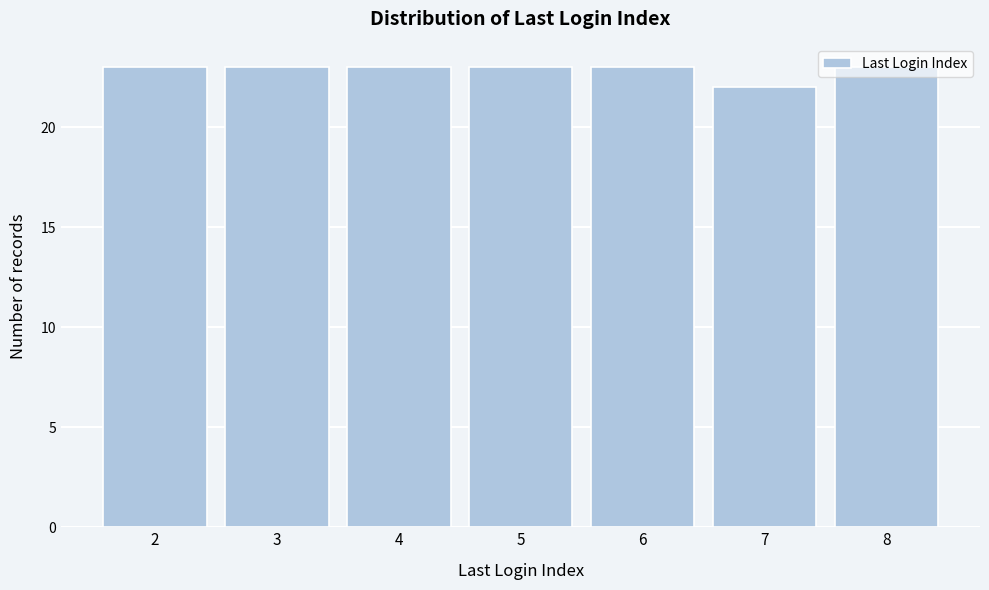

What is the height of the bar covering 6.5 to 7.5 on the x-axis? The values are not printed on the chart, so give them approximately, as read against the axis.

22